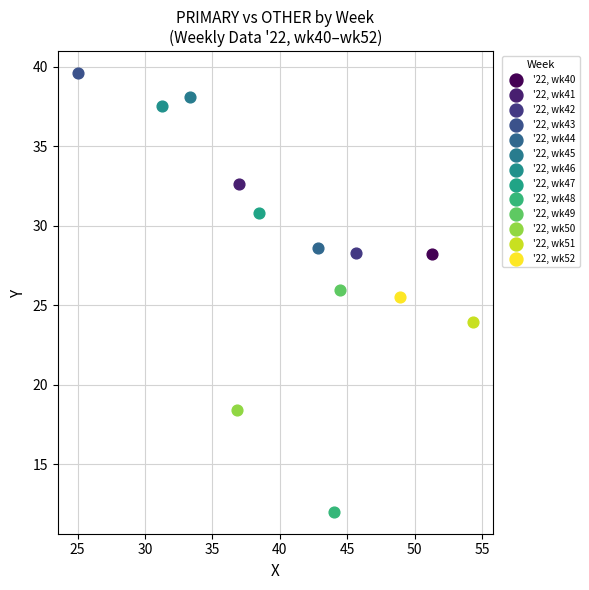

Which series contains the lowest Y value?

'22, wk48